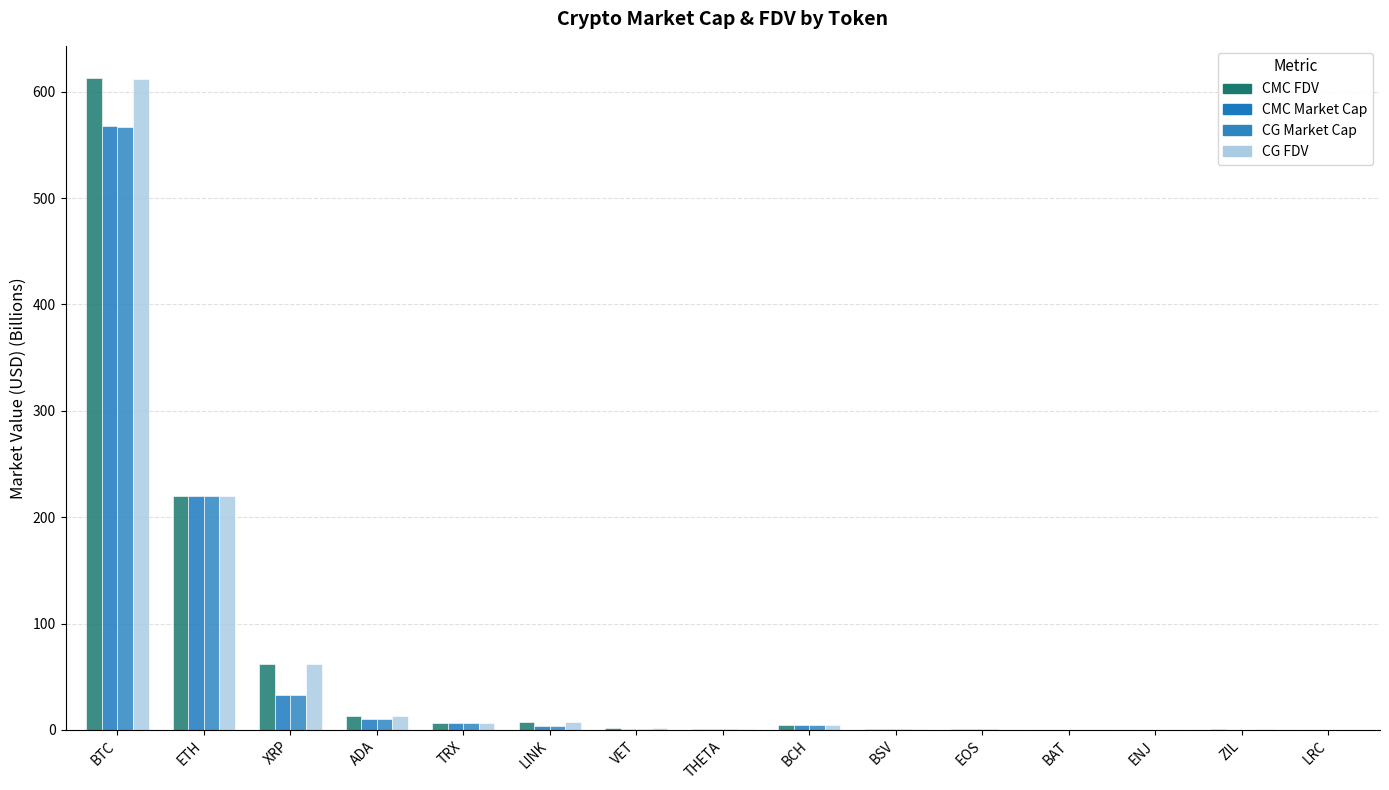

Between ADA and TRX, which is larger?

ADA